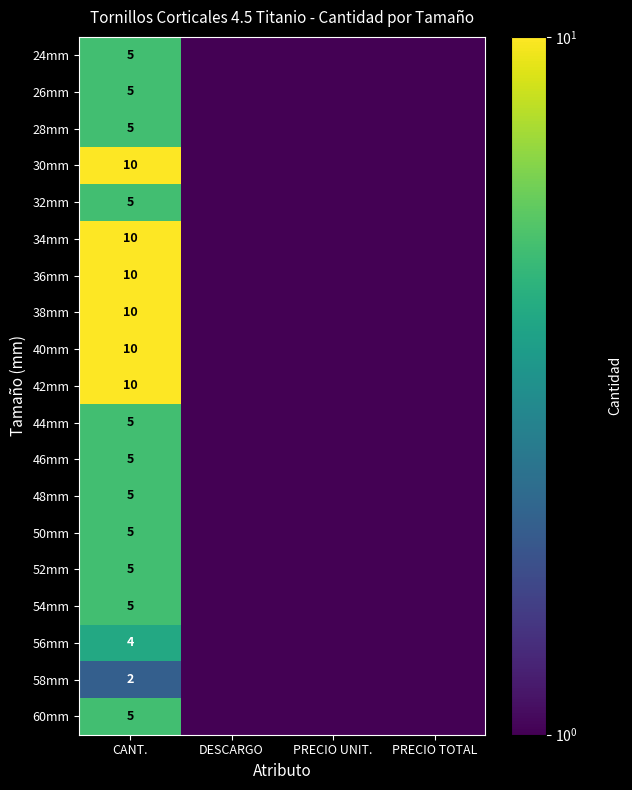

True or false: 58mm has a value of 3.1 at CANT..

False